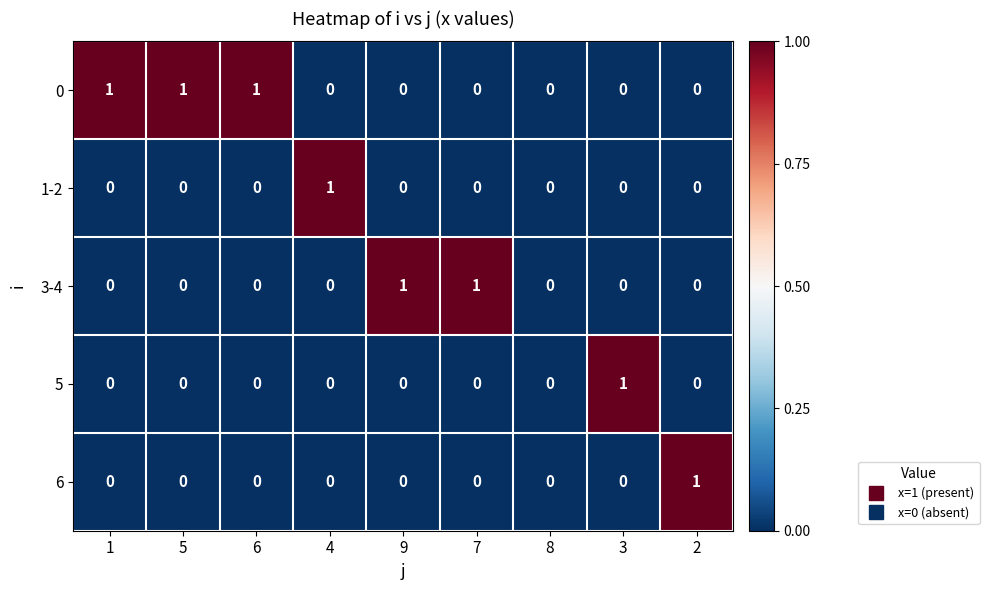

How many 3-4 values are between 0 and 1?

9